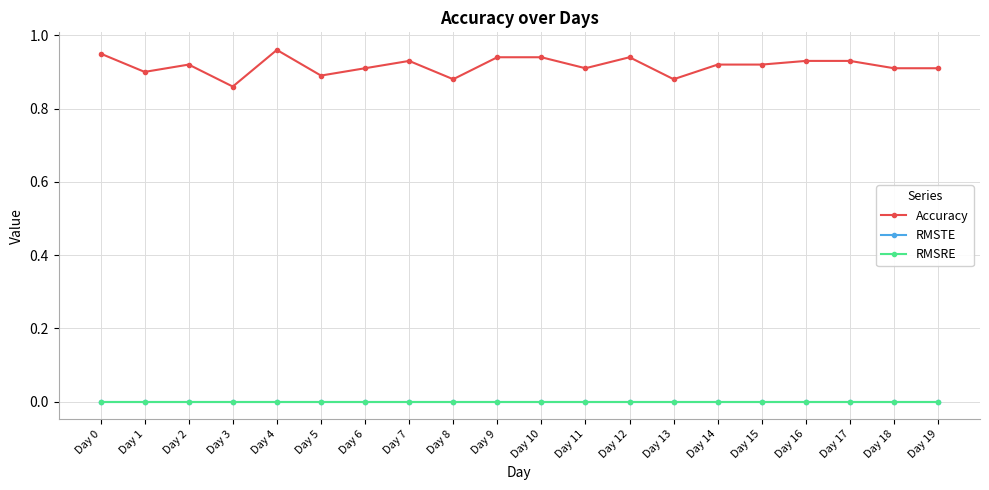

Which has a higher value, Day 5 or Day 2?

Day 2